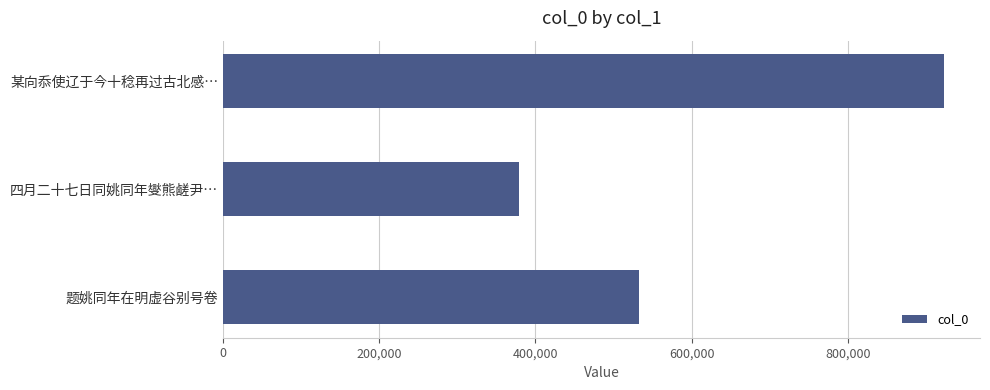

True or false: the data shows 923188 at 某向忝使辽于今十稔再过古北感….

True